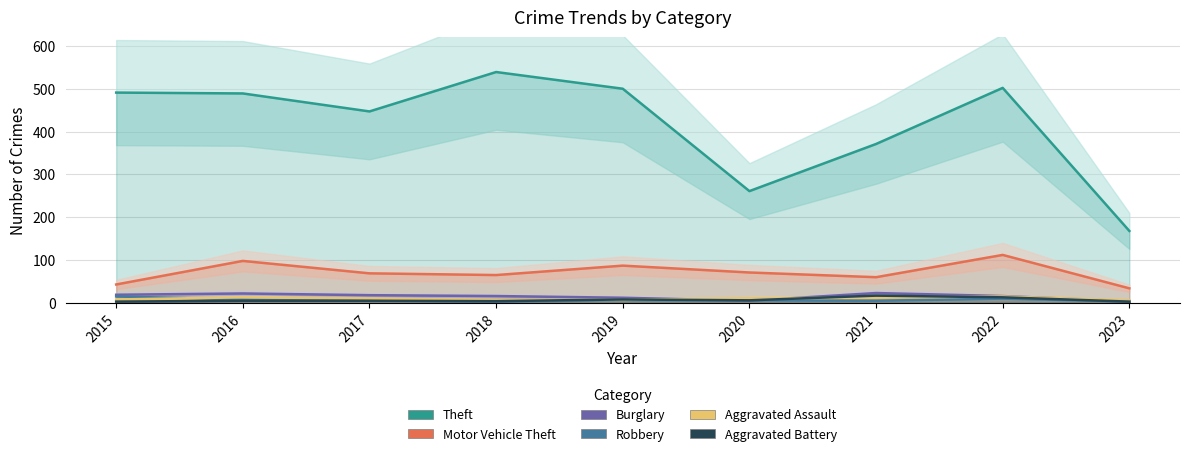

After their last crossing, which series has the higher values: Burglary or Aggravated Assault?

Aggravated Assault